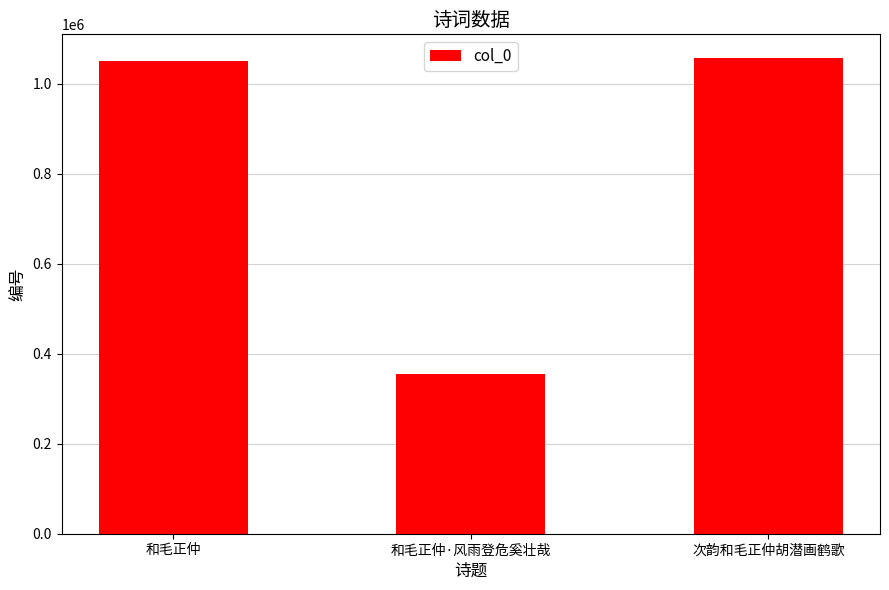

What is the difference between the second highest and minimum values?

696687